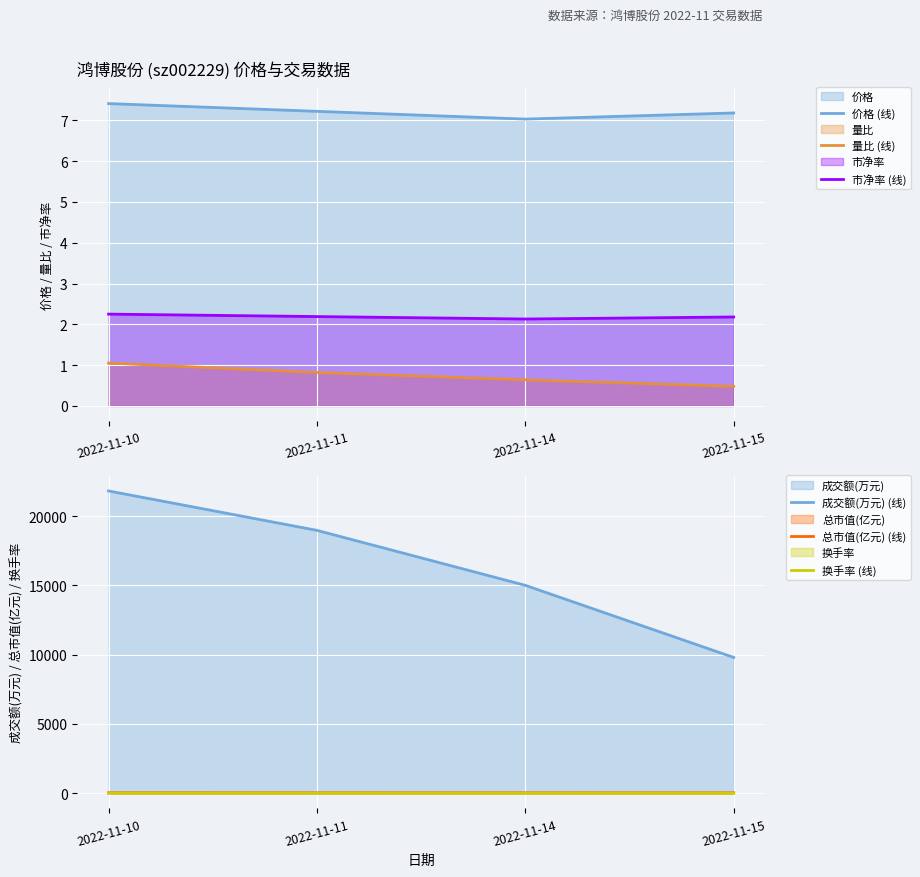

What are all the series names shown in the legend?

价格 (线), 量比 (线), 市净率 (线), 成交额(万元) (线), 总市值(亿元) (线), 换手率 (线)